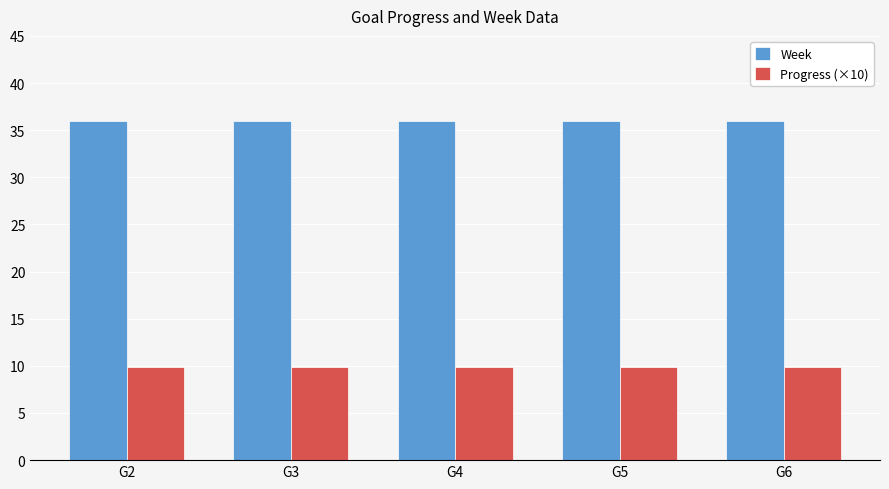

Reading left to right, extract all data points from this chart.

Week: 36.0	36.0	36.0	36.0	36.0
Progress (×10): 9.9	9.9	9.9	9.9	9.9